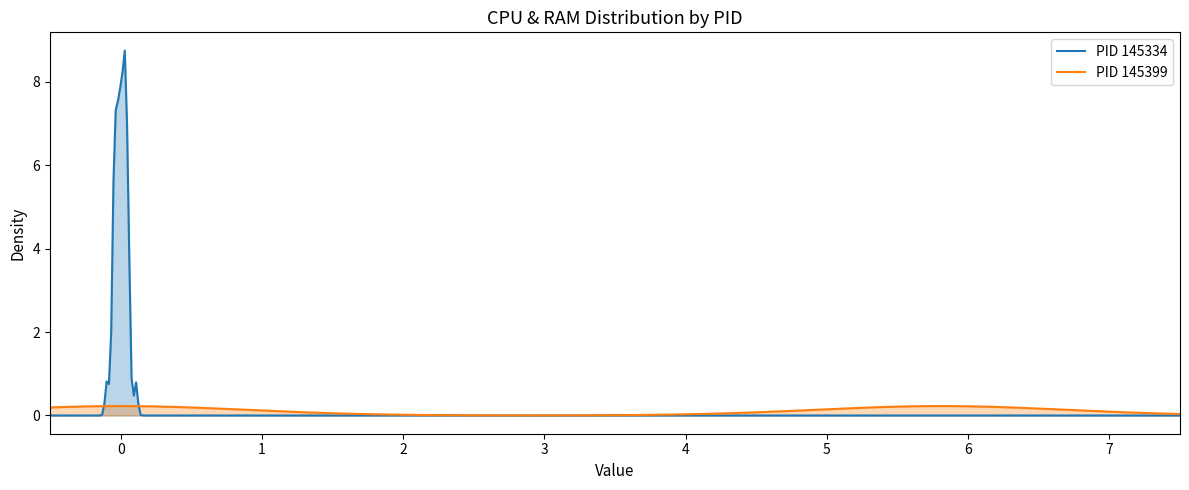

The PID 145399 RAM series shows 1.3 at 14. True or false?

False